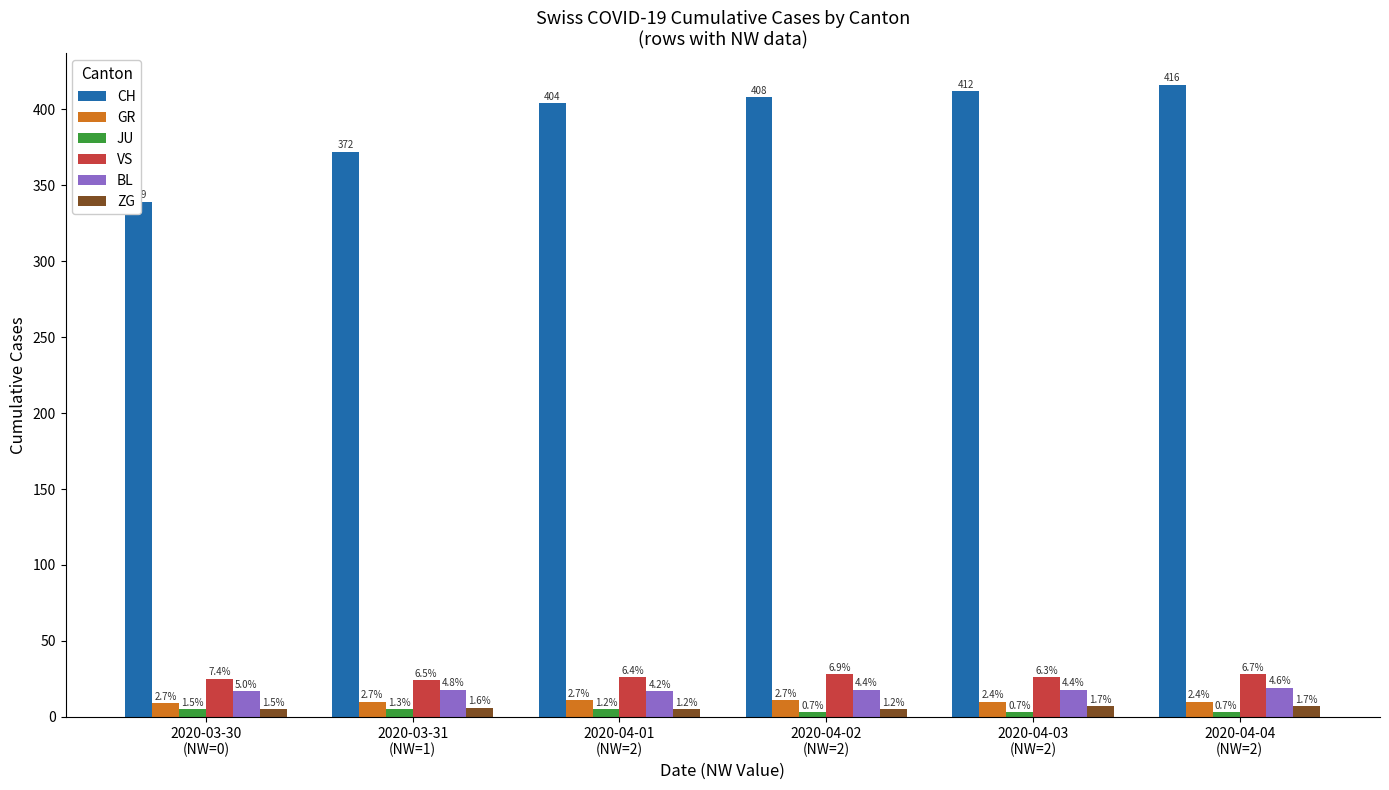

Does the chart contain stacked bars?

No